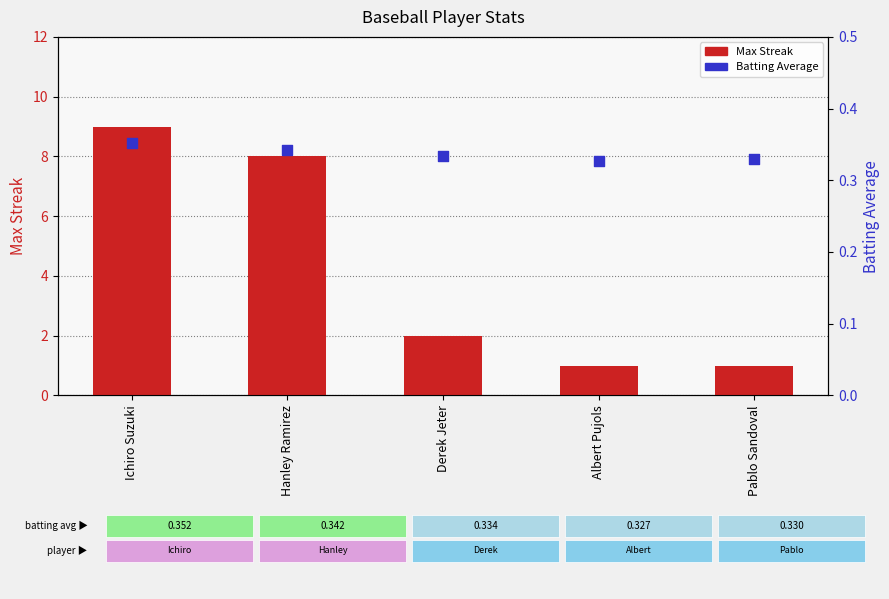

At how many categories does at least one series exceed 1?

3